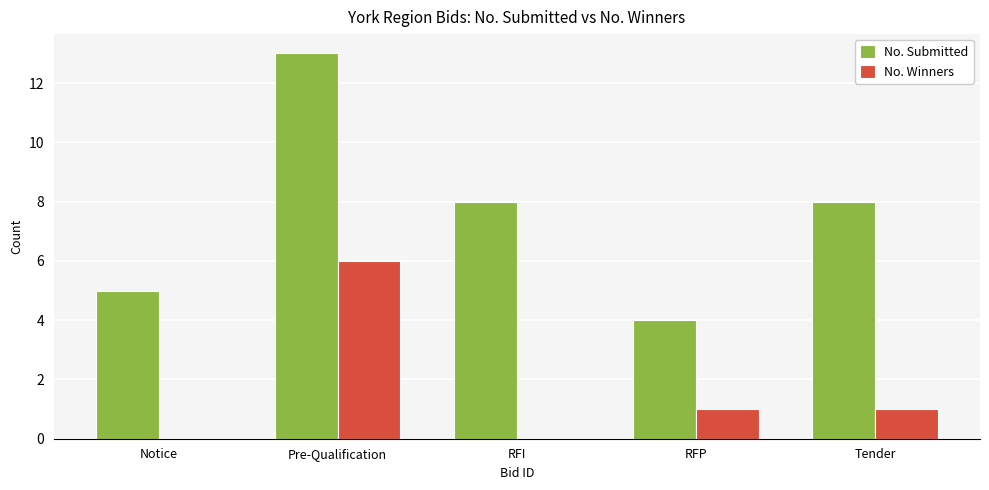

At which label does No. Winners first exceed 1?

Pre-Qualification